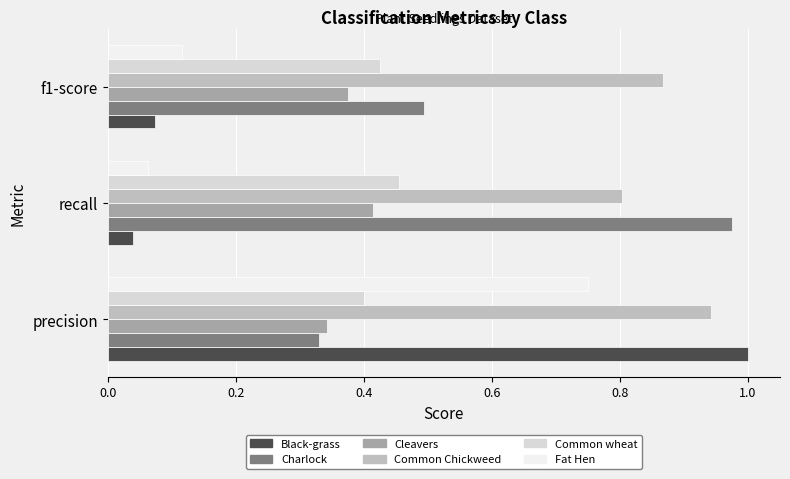

What are all the series names shown in the legend?

Black-grass, Charlock, Cleavers, Common Chickweed, Common wheat, Fat Hen